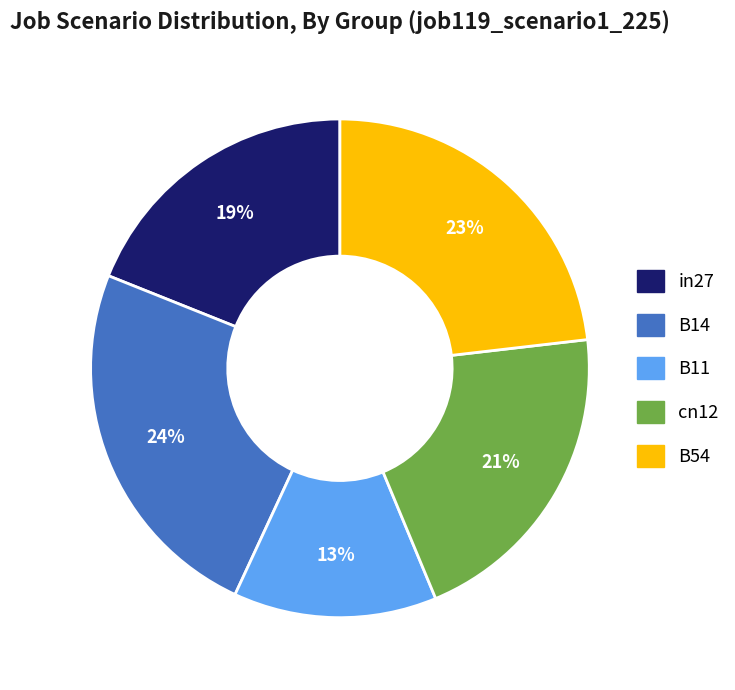

Does B14 account for over 50% of the chart?

No